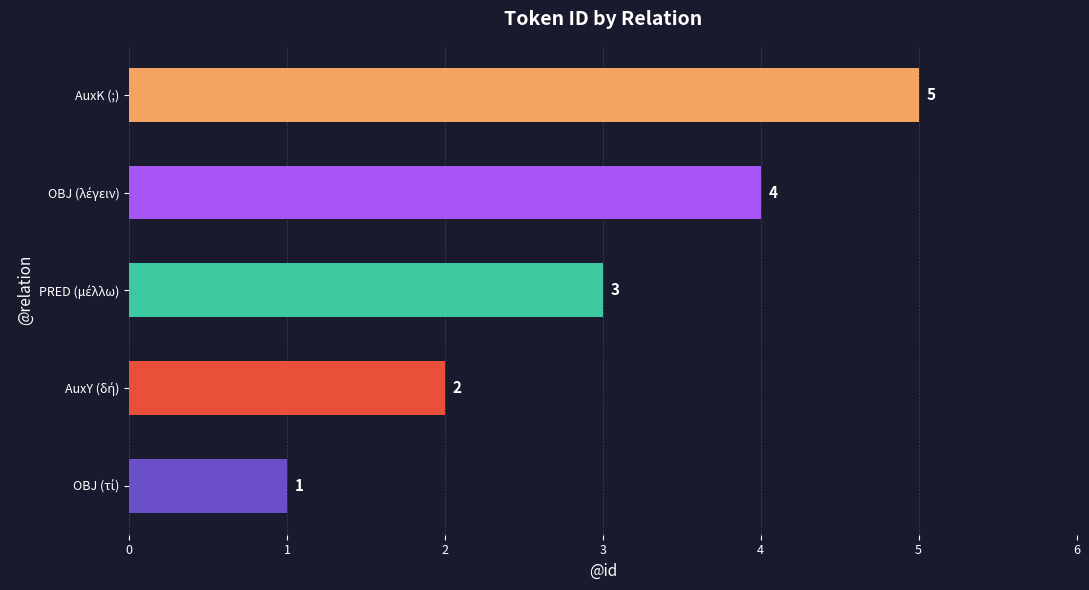

Which category has the highest value across all series?

AuxK (;)